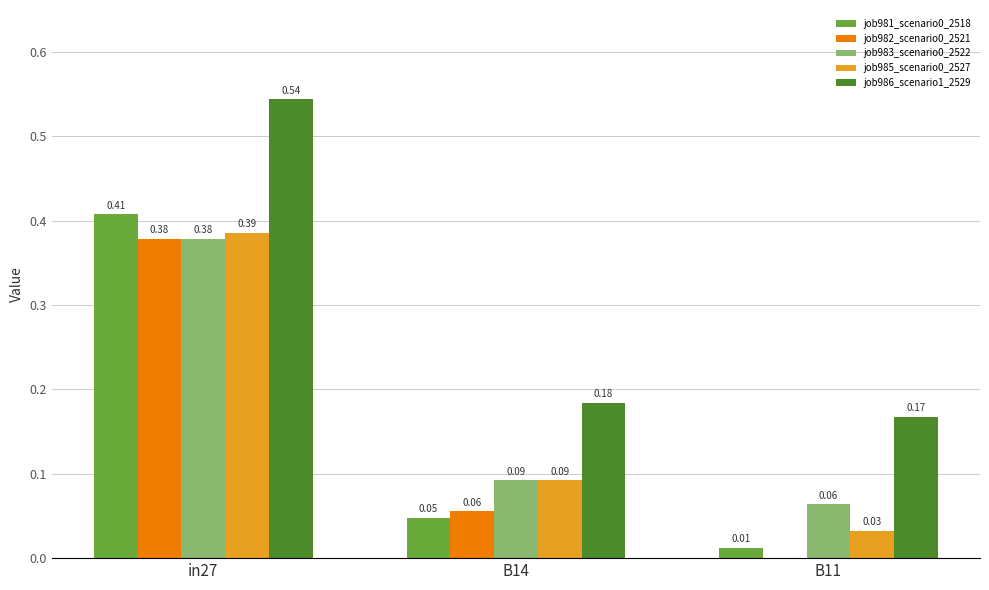

What is the total value across all series at in27?

2.1